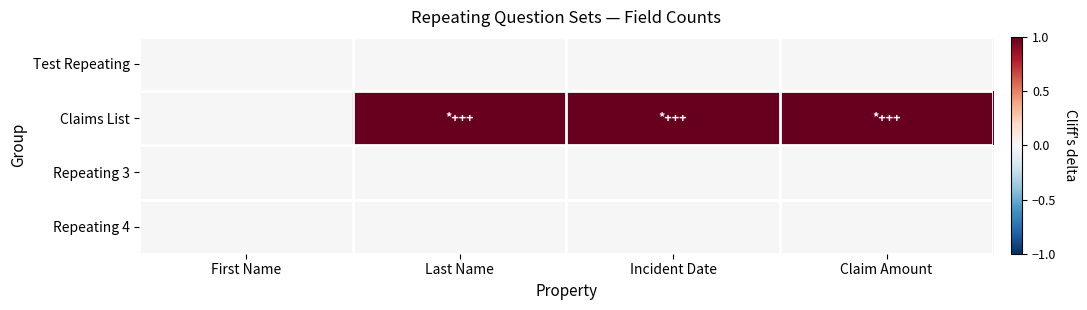

Reading right to left, list all the values displayed in this chart.

Test Repeating: Claim Amount=0	Incident Date=0	Last Name=0	First Name=0
Claims List: Claim Amount=1	Incident Date=1	Last Name=1	First Name=0
Repeating 3: Claim Amount=0	Incident Date=0	Last Name=0	First Name=0
Repeating 4: Claim Amount=0	Incident Date=0	Last Name=0	First Name=0